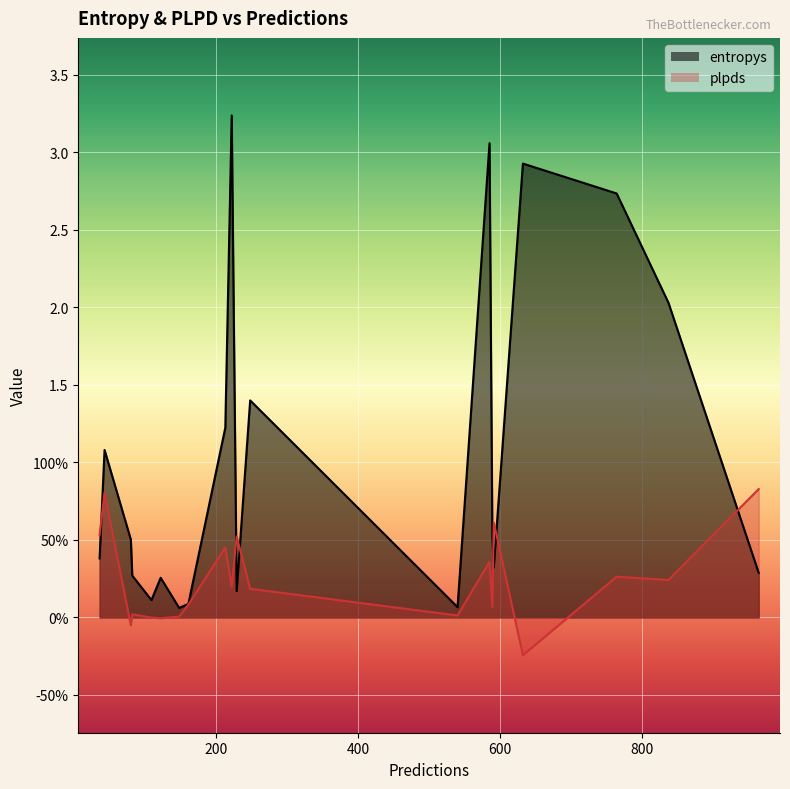

The value of entropys at 109 is 0.1. True or false?

True